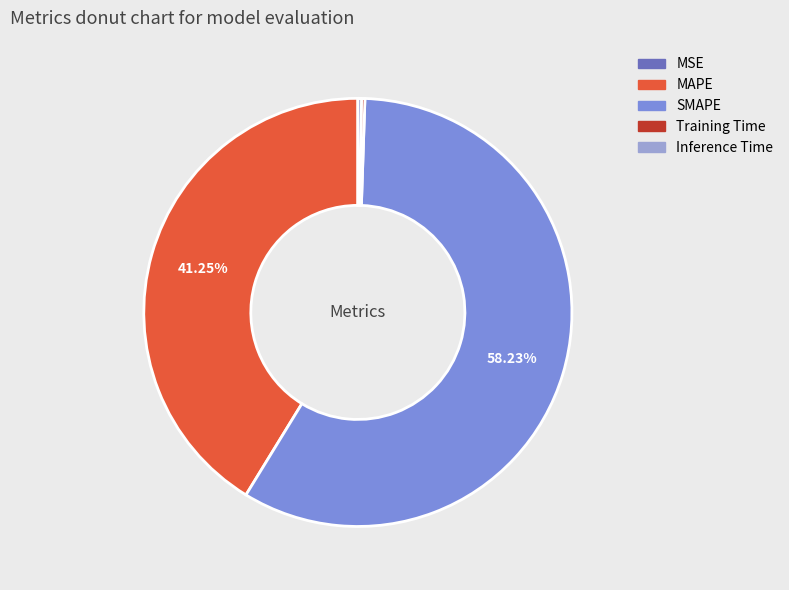

Which slice is the largest?

SMAPE